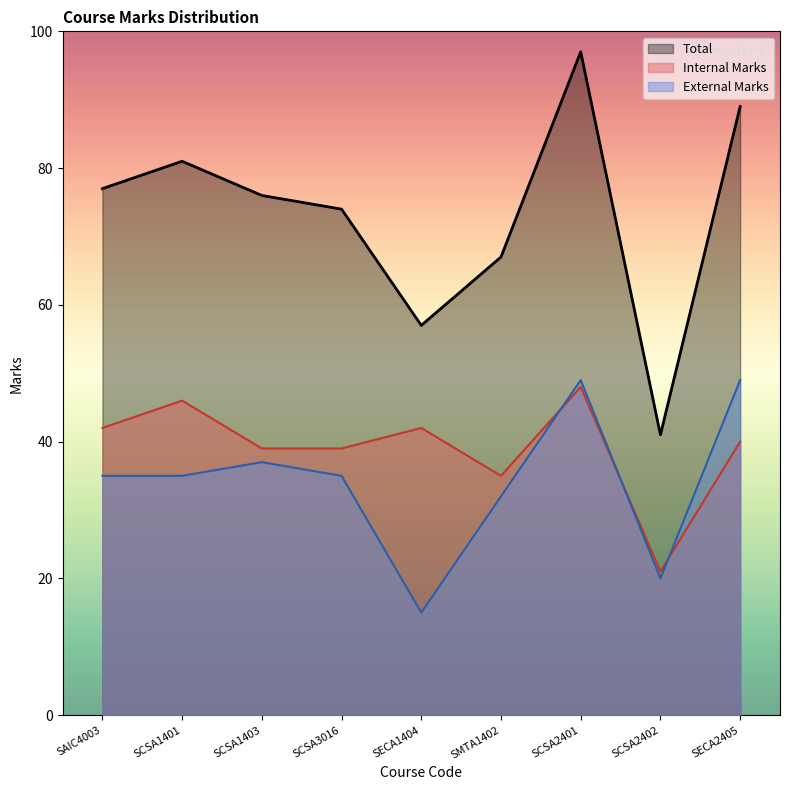

The value of External Marks at SCSA2401 is 83. True or false?

False